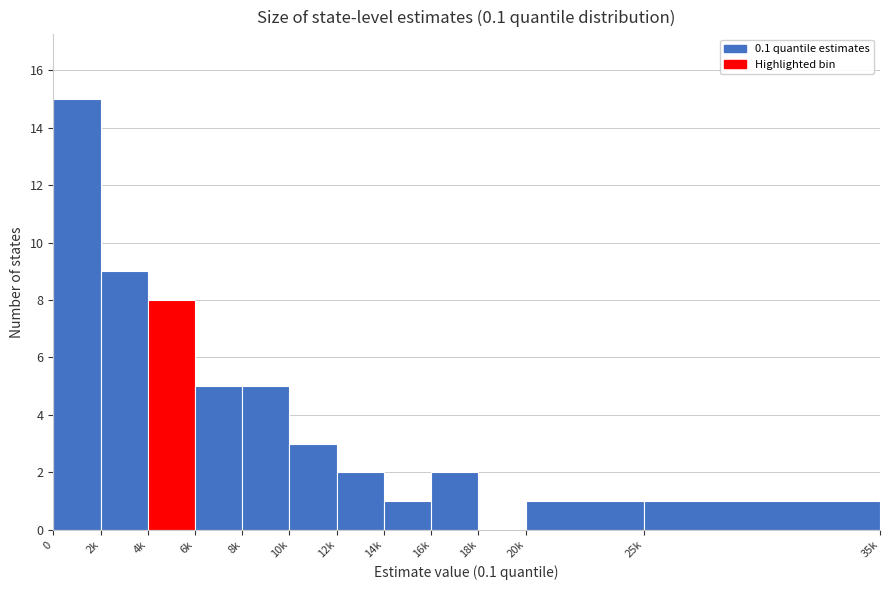

Reading left to right, transcribe all the data shown in this chart.

0=15	2k=9	4k=8	6k=5	8k=5	10k=3	12k=2	14k=1	16k=2	18k=0	20k=1	25k=1